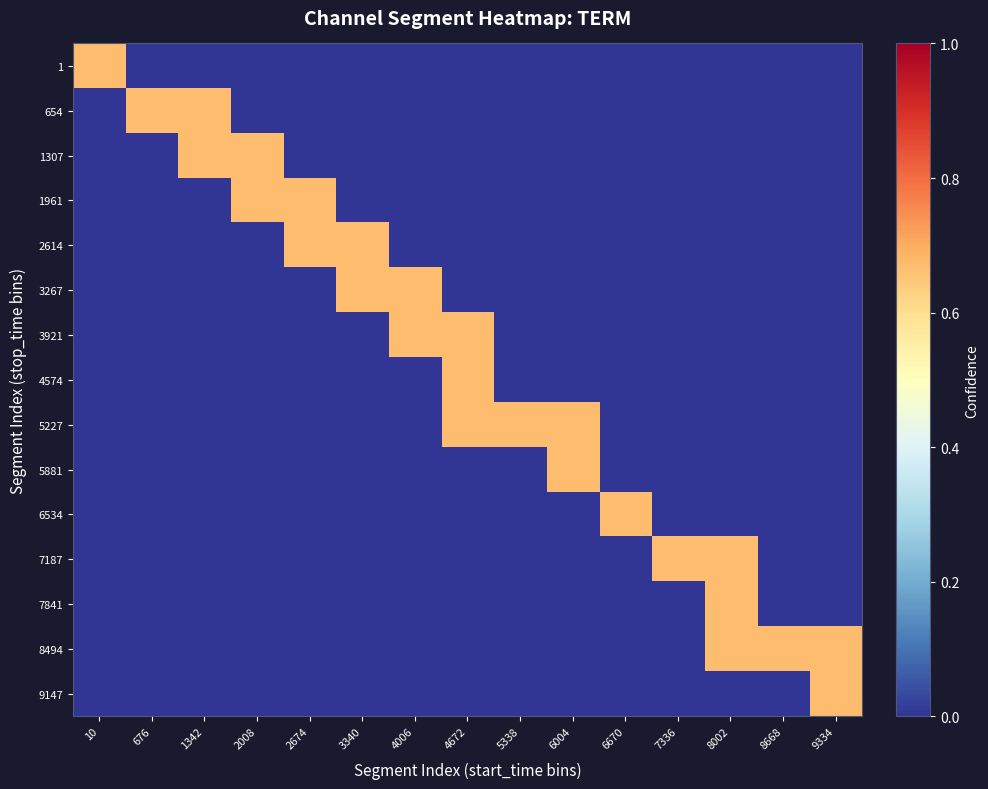

Between 5338 and 6670, which series saw the biggest shift?

5227